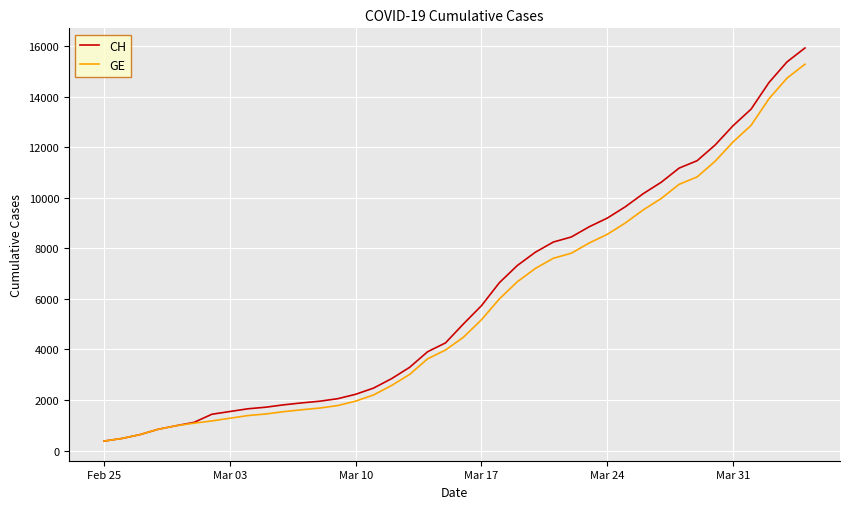

What is the difference between the maximum and minimum values in the CH series?

15551